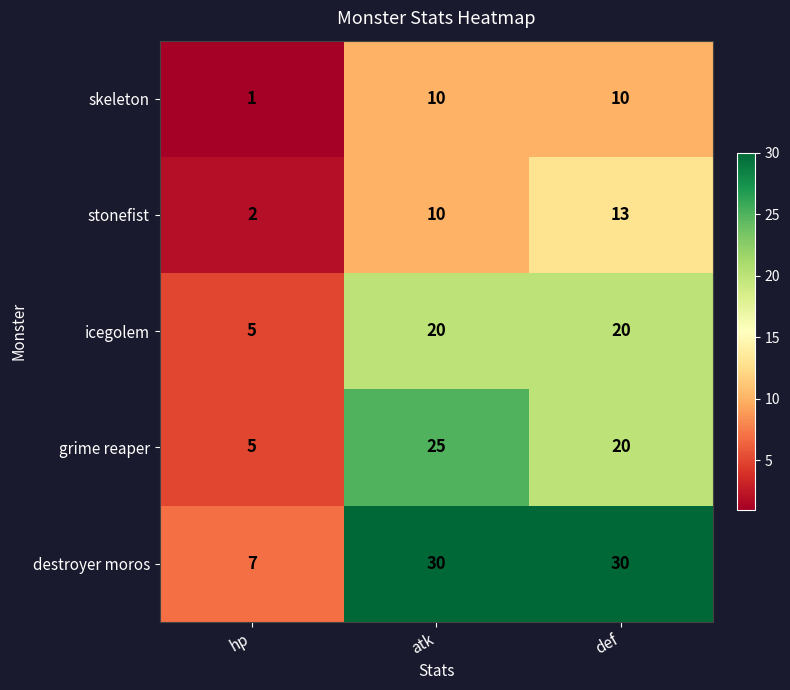

Which series has the largest total across all categories?

destroyer moros